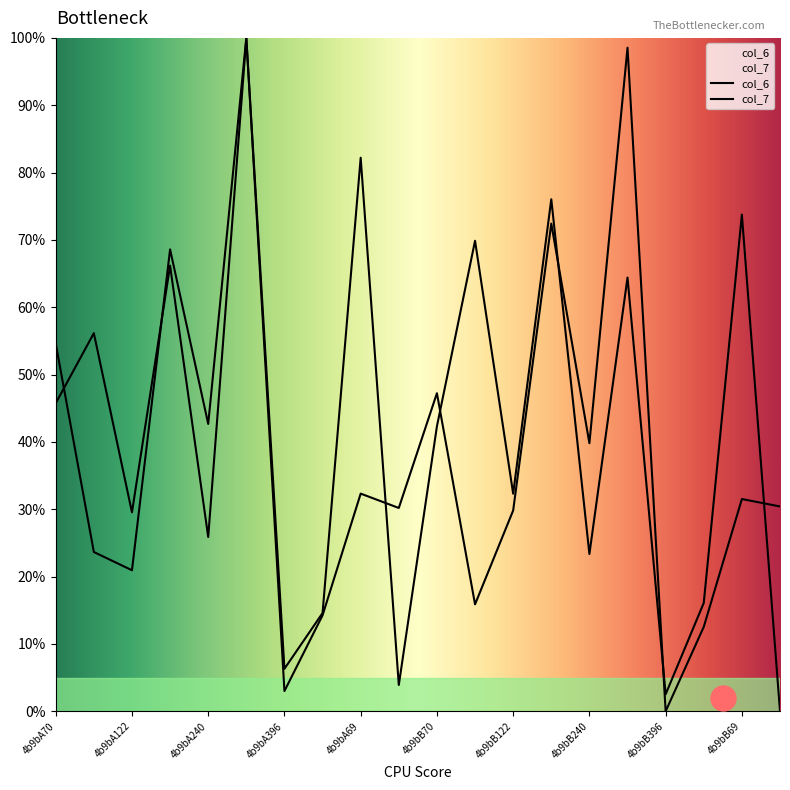

What is the average value of the col_6 series?

41.6